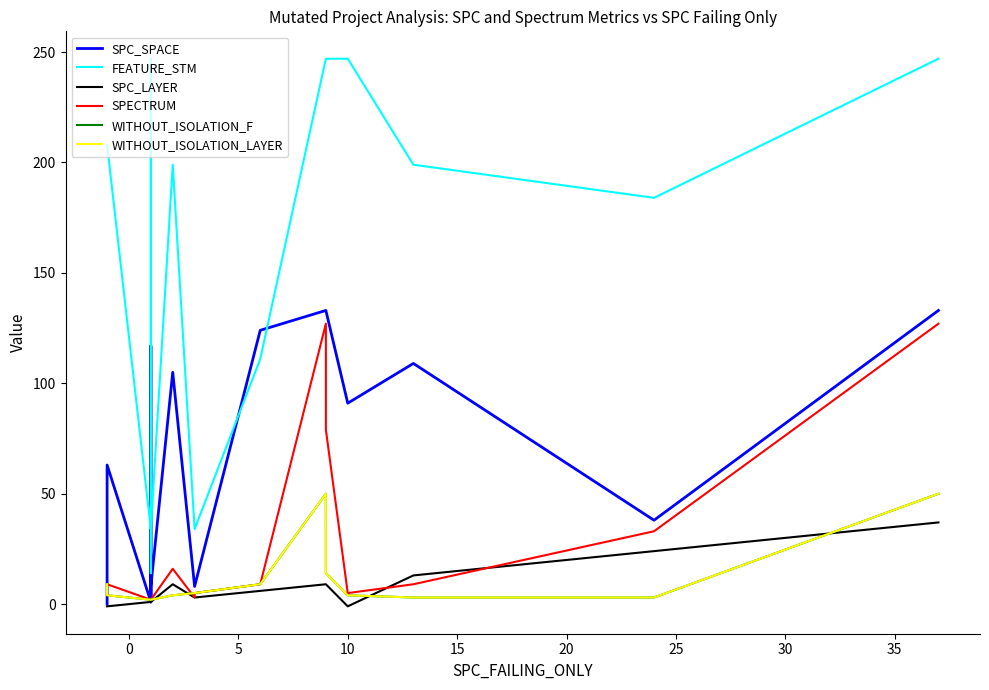

How many data points in WITHOUT_ISOLATION_LAYER are less than 3?

10